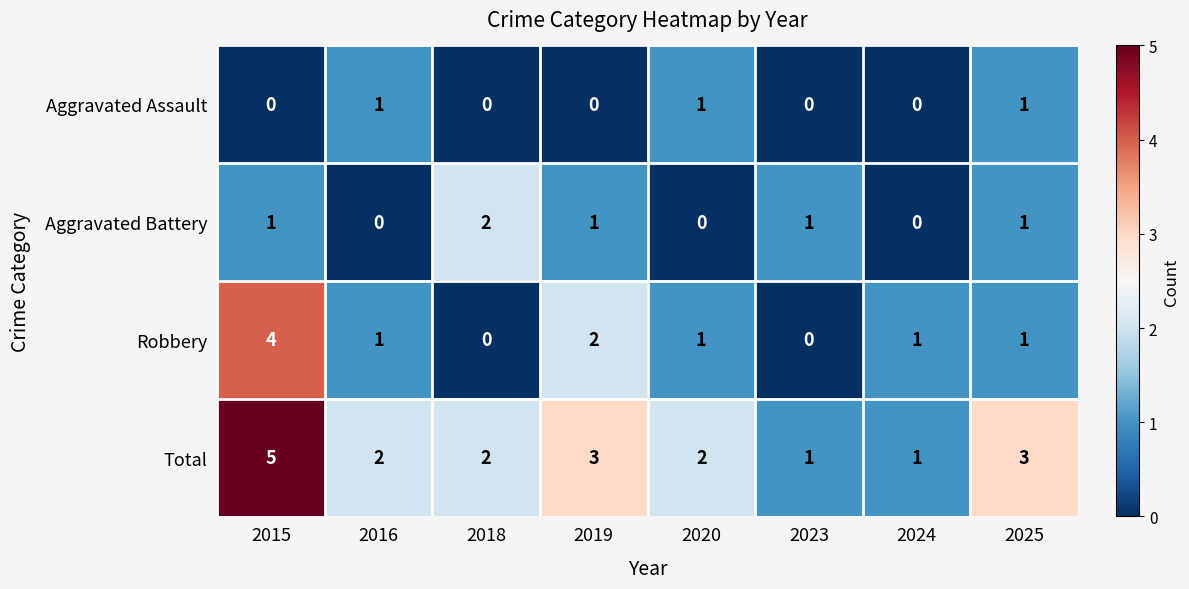

How many series are shown in this chart?

4